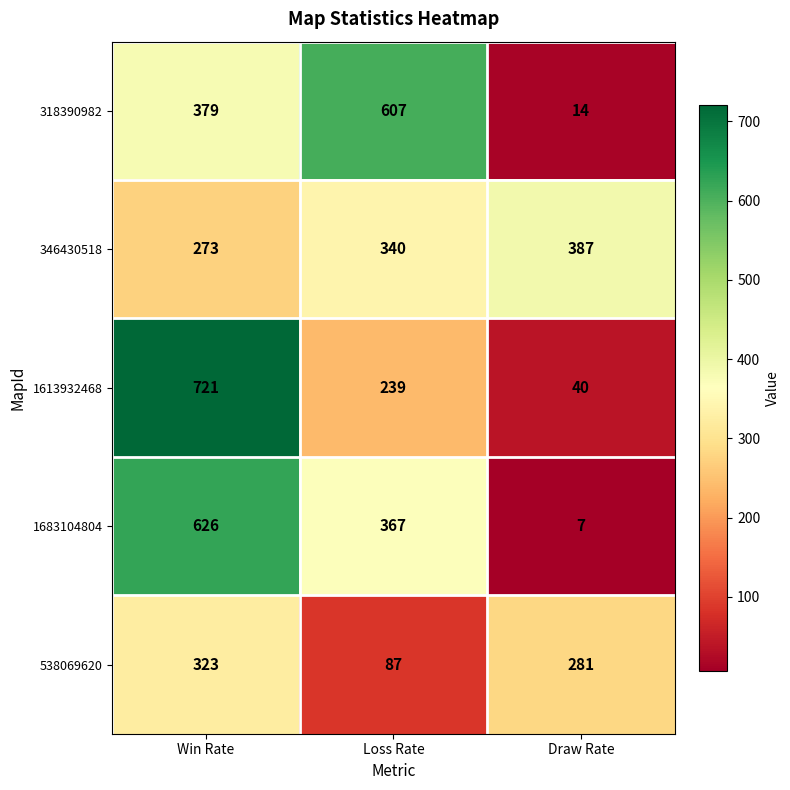

How many values in the 318390982 series are below 379?

1